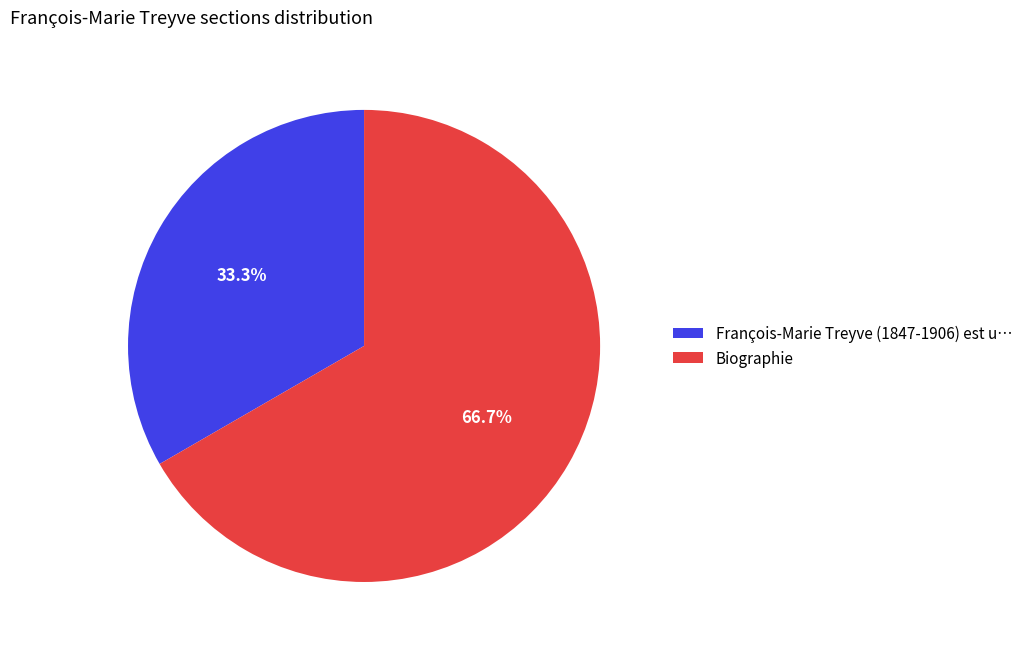

Is the sum of François-Marie Treyve (1847-1906) est u… and Biographie greater than half?

Yes